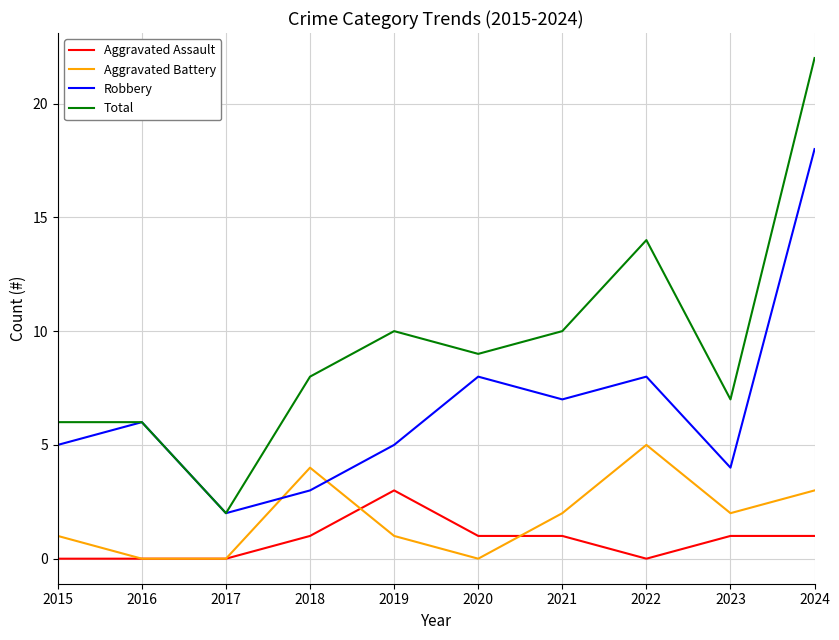

True or false: Aggravated Battery has more than 0 points higher than both neighbors.

True